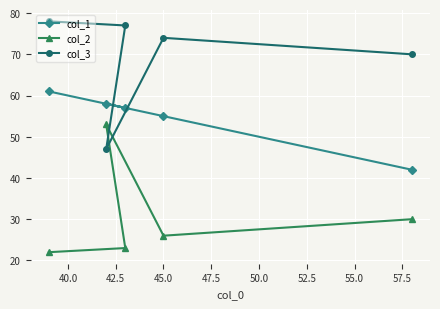

Which series has the largest total across all categories?

col_3